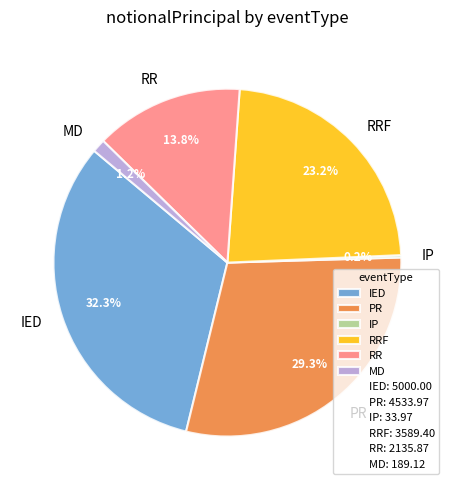

Combined, what portion of the pie is IED and PR?

61.6%